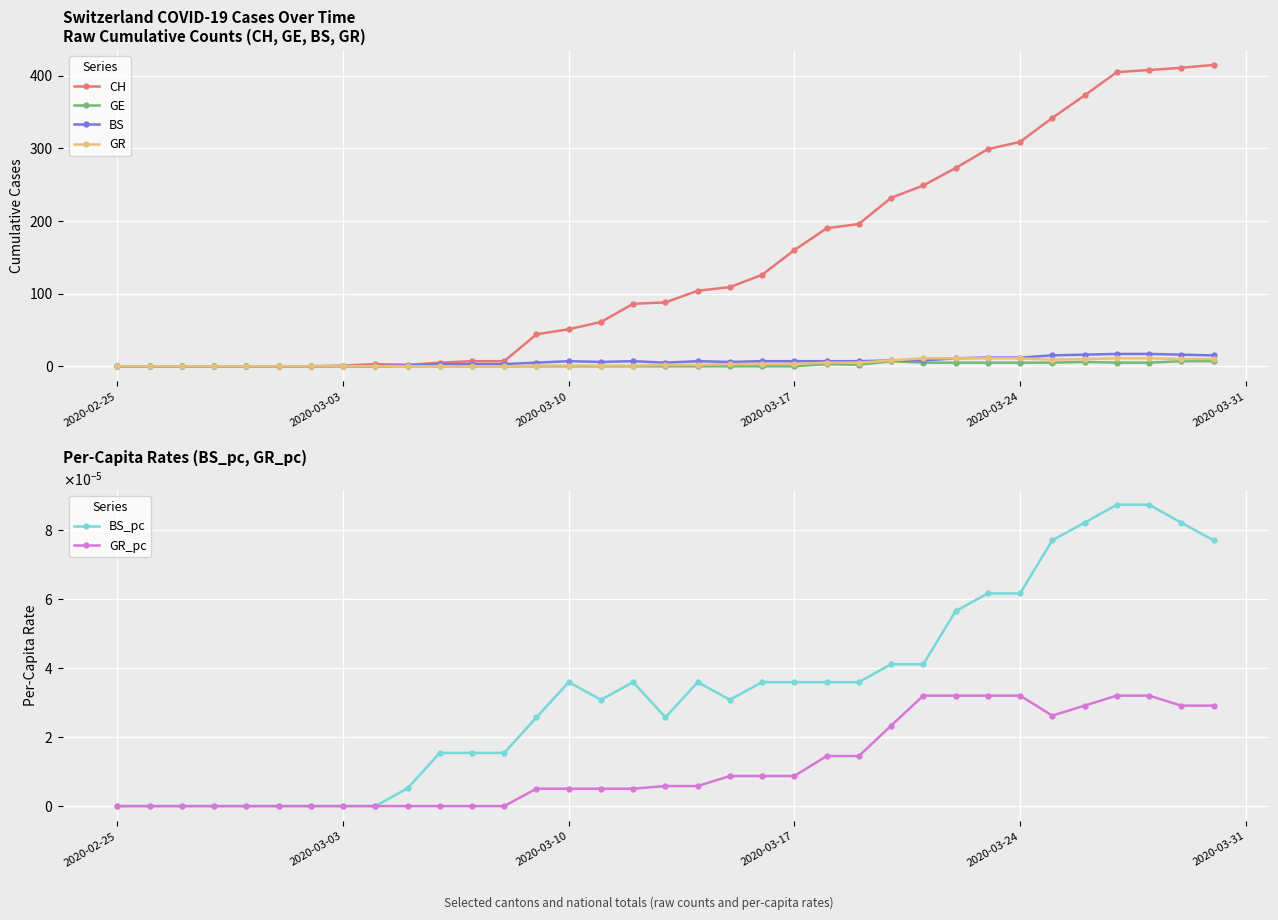

True or false: BS_pc and GE intersect in this chart.

True